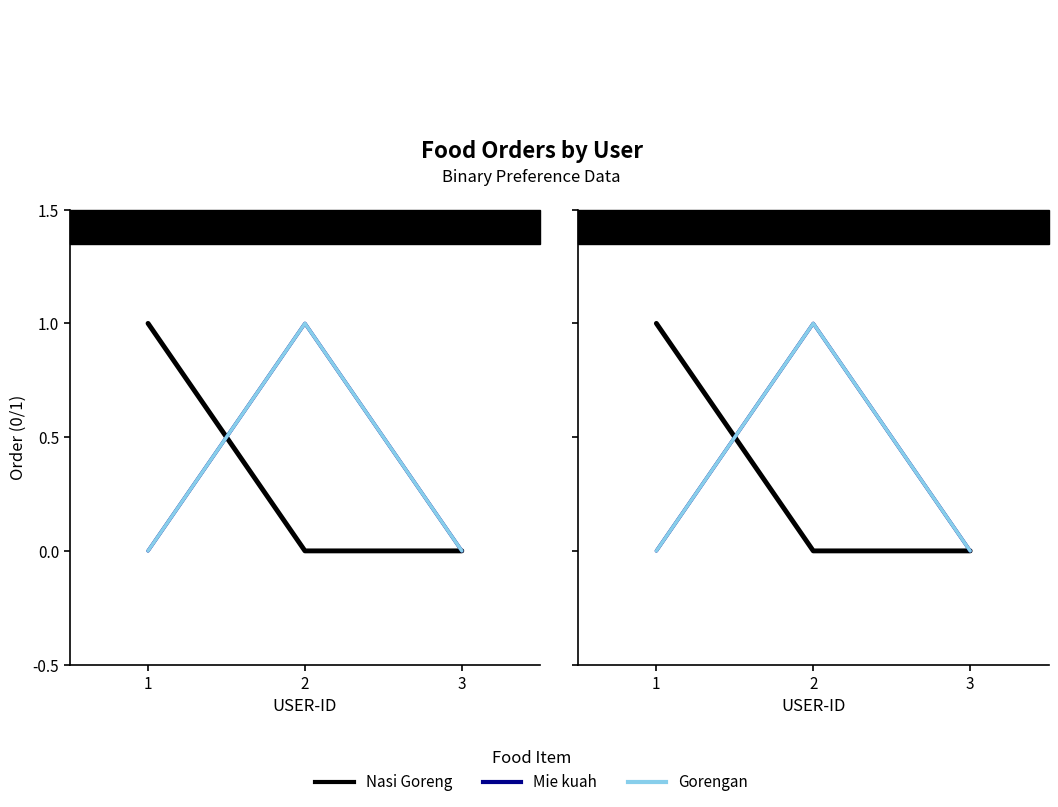

Is the value of Gorengan at 2 greater than the value of Nasi Goreng at 1?

No